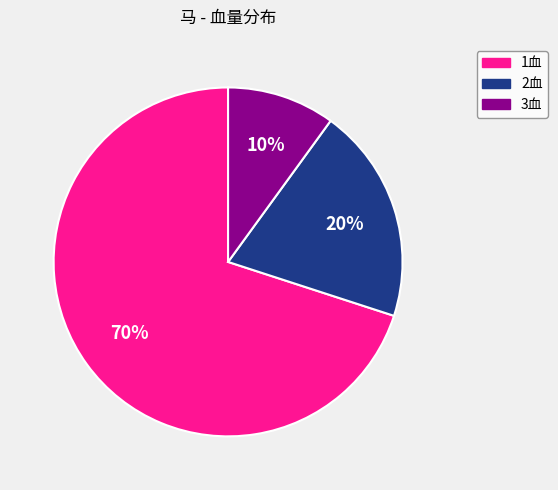

Count the number of slices in the pie.

3